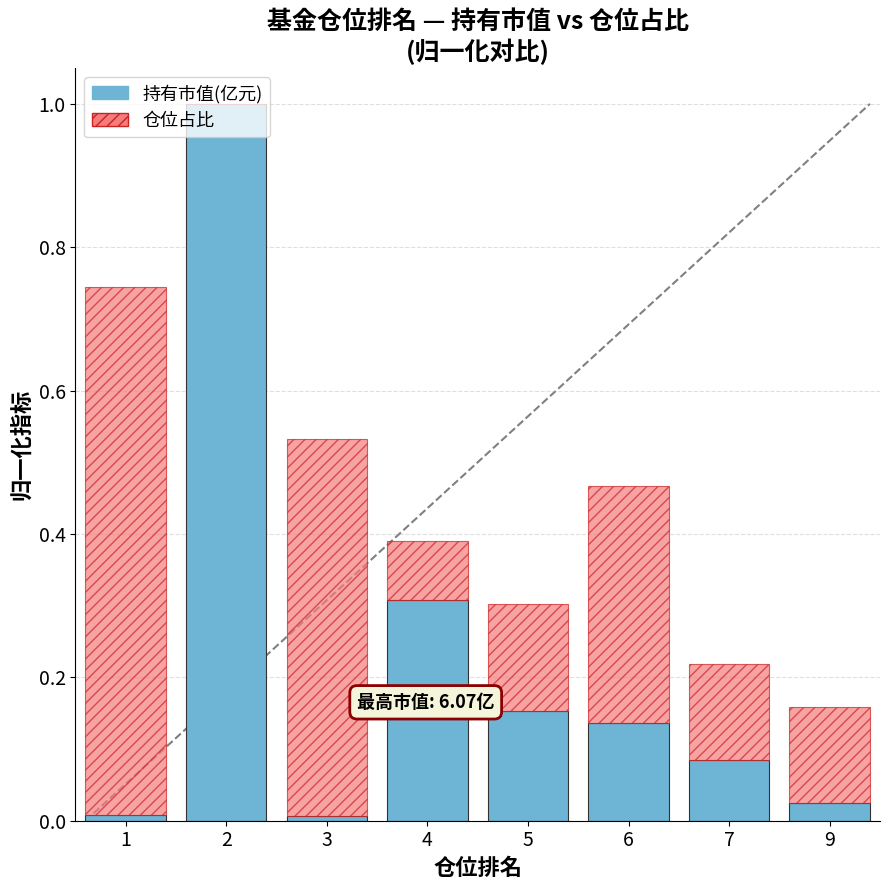

The value of 持有市值(亿元) at 2 is 0.7. True or false?

False